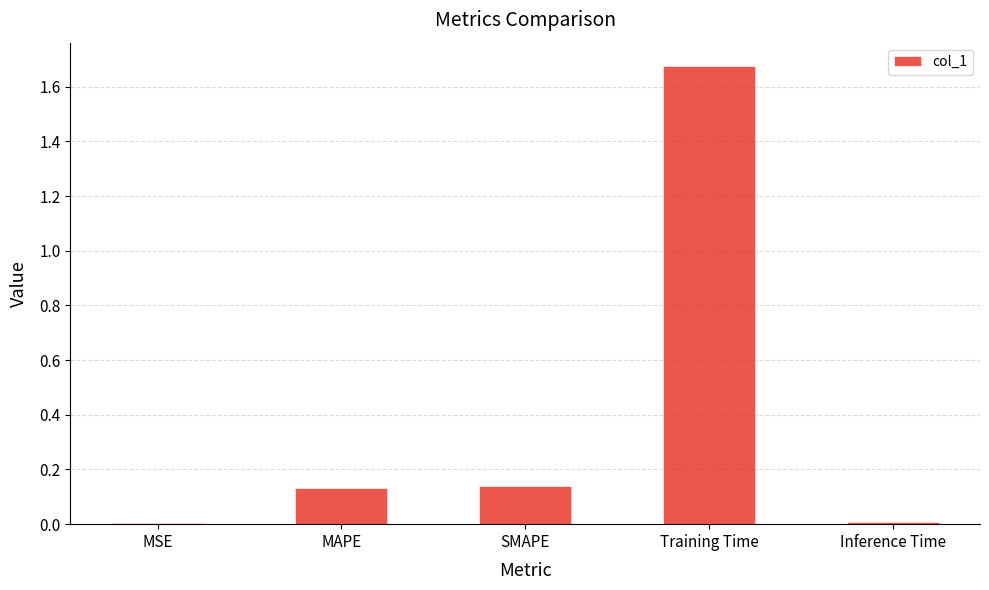

The chart shows a value of 0.0 at Inference Time. True or false?

True